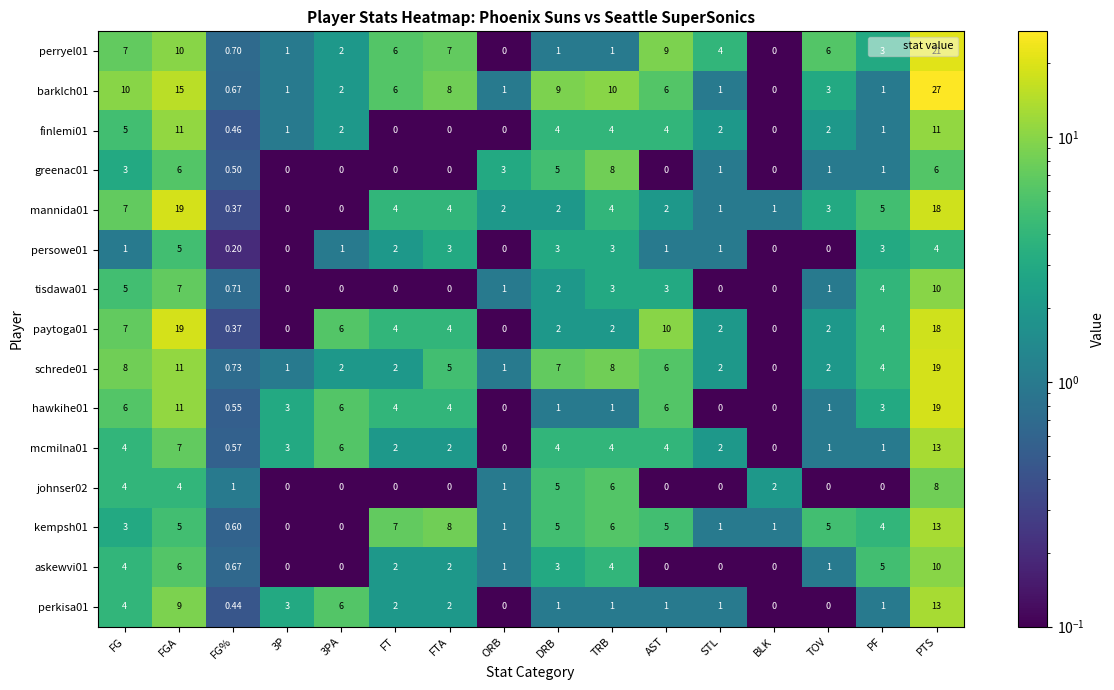

Is the value of persowe01 at TRB greater than the value of mannida01 at FTA?

No